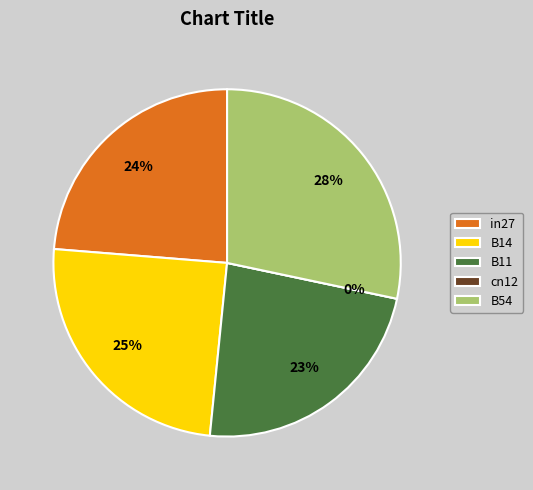

To the nearest percent, what is the combined percentage of in27 and B11?

47%